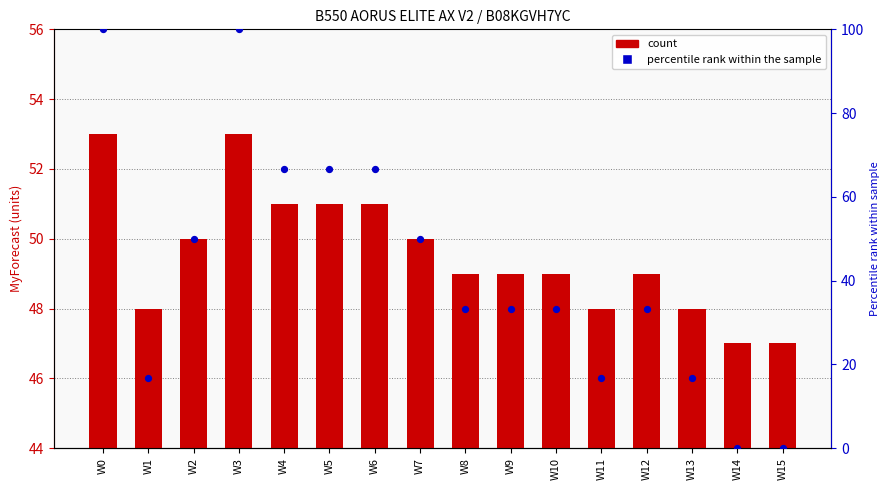

Which series has the widest spread of Y values?

percentile rank within the sample